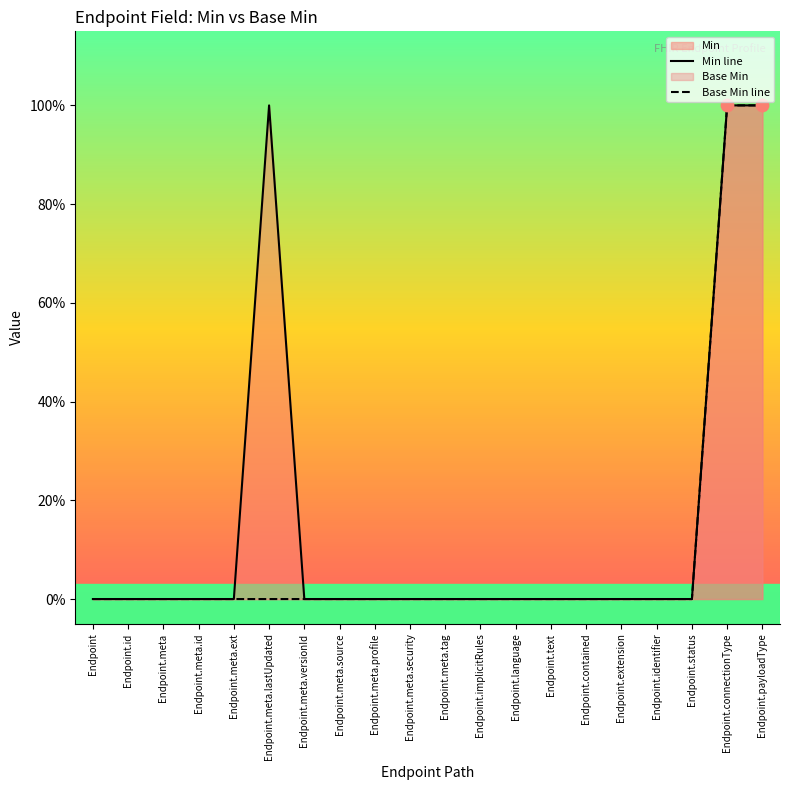

Which series has the largest total across all categories?

Min line